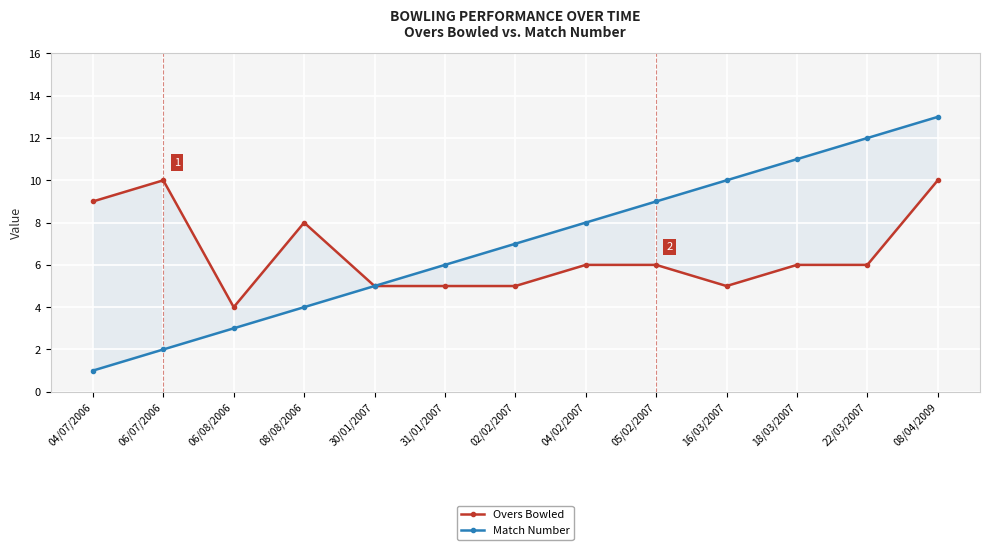

What is the difference between the second highest and second lowest values in the Match Number series?

10